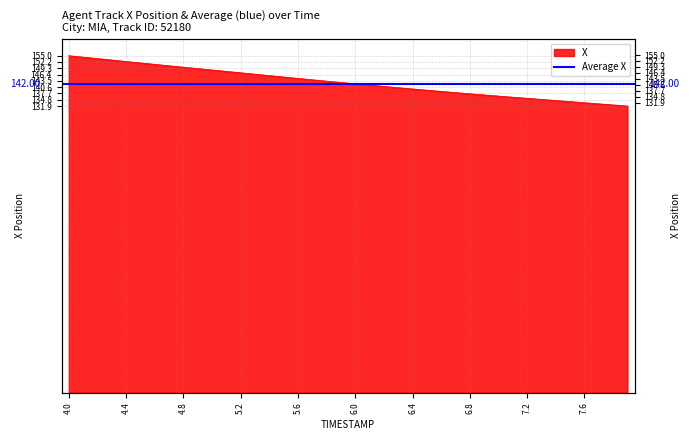

Rank the categories by value from highest to lowest.

4.0, 4.1, 4.2, 4.3, 4.4, 4.5, 4.6, 4.7, 4.8, 4.9, 5.0, 5.1, 5.2, 5.3, 5.4, 5.5, 5.6, 5.7, 5.8, 5.9, 6.0, 6.1, 6.2, 6.3, 6.4, 6.5, 6.6, 6.7, 6.8, 6.9, 7.0, 7.1, 7.2, 7.3, 7.4, 7.5, 7.6, 7.7, 7.8, 7.9